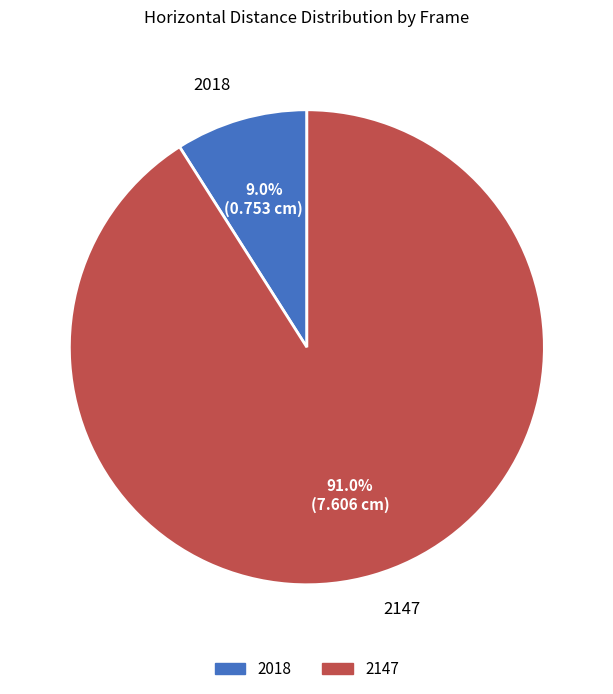

To the nearest percent, what portion does 2018 represent?

9%